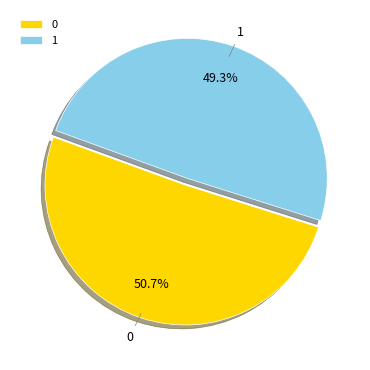

Is it true that 0 is 61% of the pie?

False